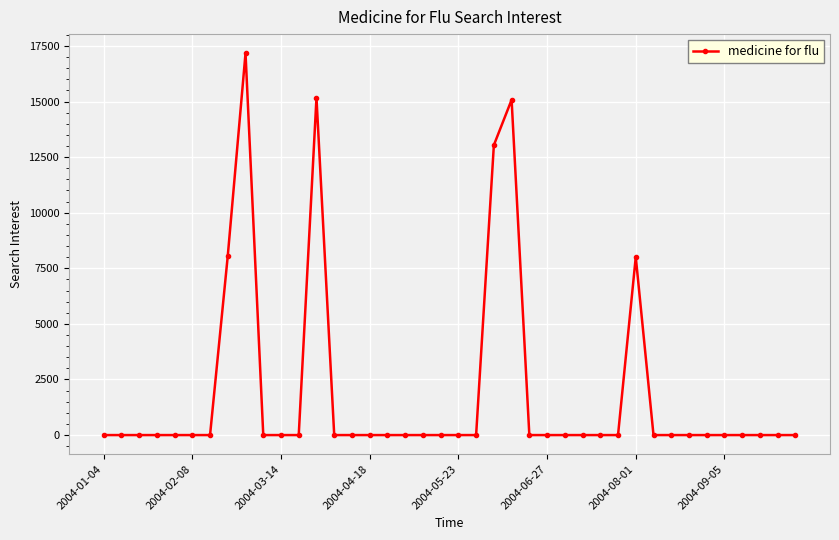

True or false: the data has more than 1 interior local peaks.

True